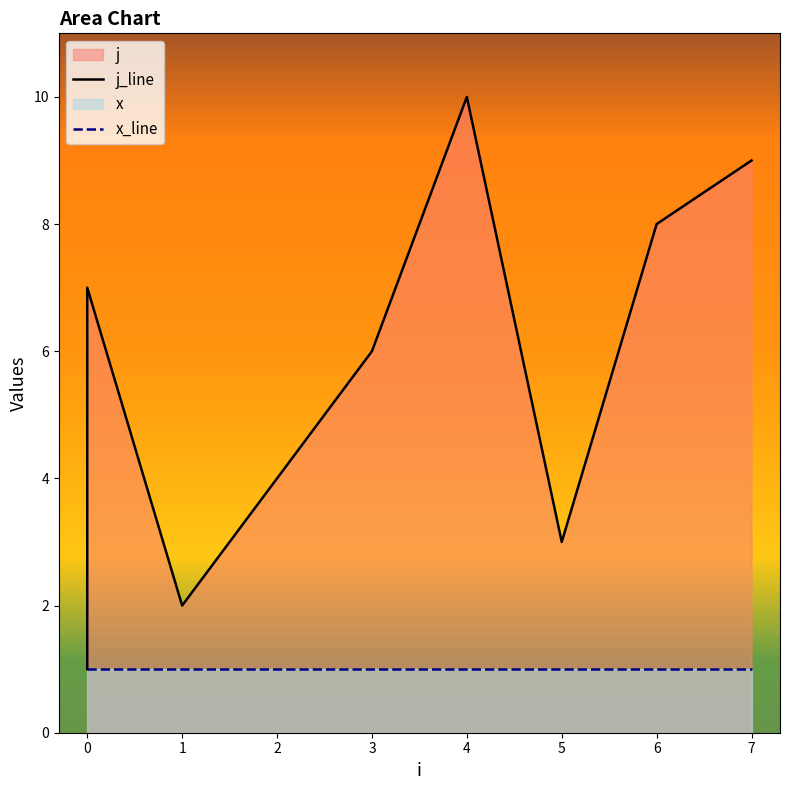

What is the change in value from 1 to 2?

+2